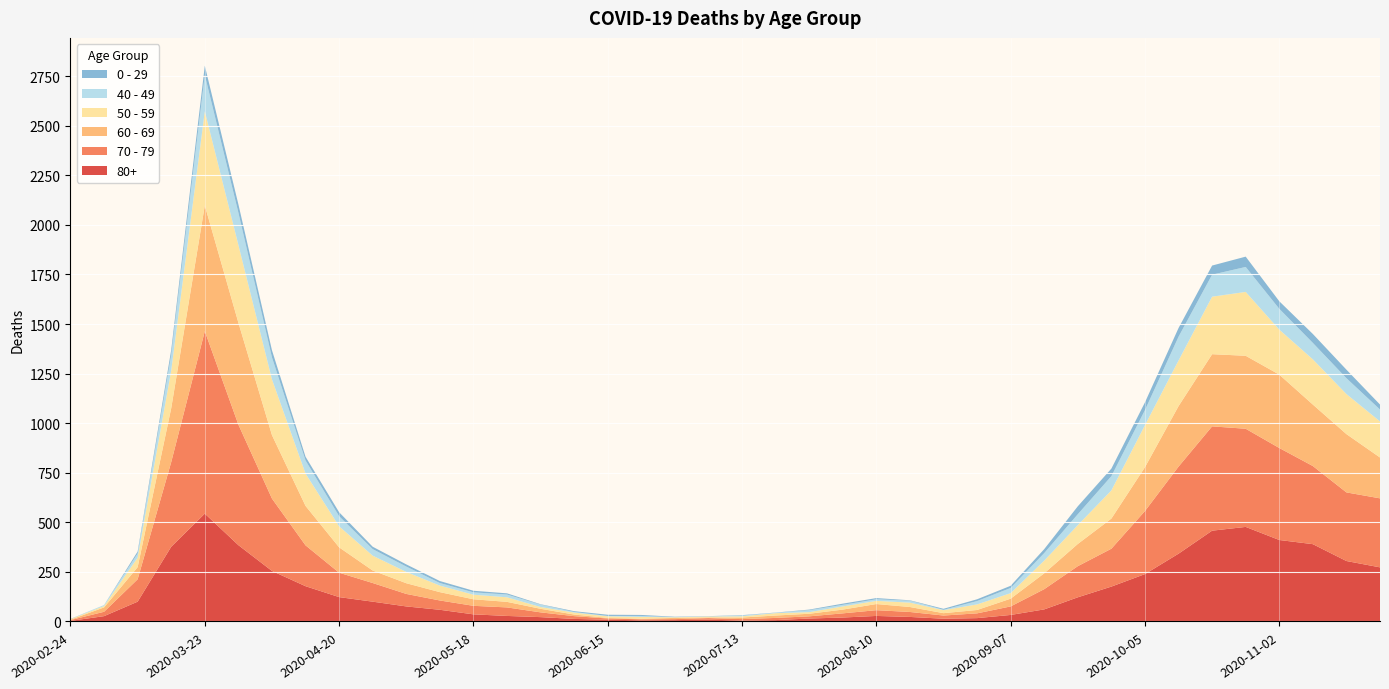

Reading right to left, what are all the values shown in this chart?

80+: 273	305	390	411	477	458	342	239	176	122	61	33	17	14	23	28	20	15	7	5	9	7	6	9	13	22	28	36	59	76	100	123	178	255	385	544	377	100	27	3
70 - 79: 348	346	394	464	495	526	439	318	191	157	102	43	24	16	25	29	21	11	11	7	8	5	5	6	14	24	43	43	47	63	94	123	206	365	608	920	427	113	22	4
60 - 69: 206	294	310	370	368	364	305	221	152	112	80	39	17	12	25	31	19	13	12	8	3	6	3	3	8	18	28	33	42	54	63	128	199	320	514	634	272	61	22	2
50 - 59: 182	202	228	227	322	290	230	212	142	95	64	28	28	15	22	16	16	8	12	6	5	3	9	8	10	9	23	23	33	57	75	106	163	281	392	475	190	48	7	3
40 - 49: 60	80	83	105	126	111	120	76	72	55	38	26	17	2	10	8	8	10	2	4	1	1	5	2	3	12	14	12	13	27	33	51	66	111	163	183	79	21	5	0
0 - 29: 25	43	45	38	52	46	44	39	38	40	20	11	9	5	2	6	6	3	1	2	1	2	5	6	4	2	6	8	10	11	12	20	19	36	42	47	25	10	0	1